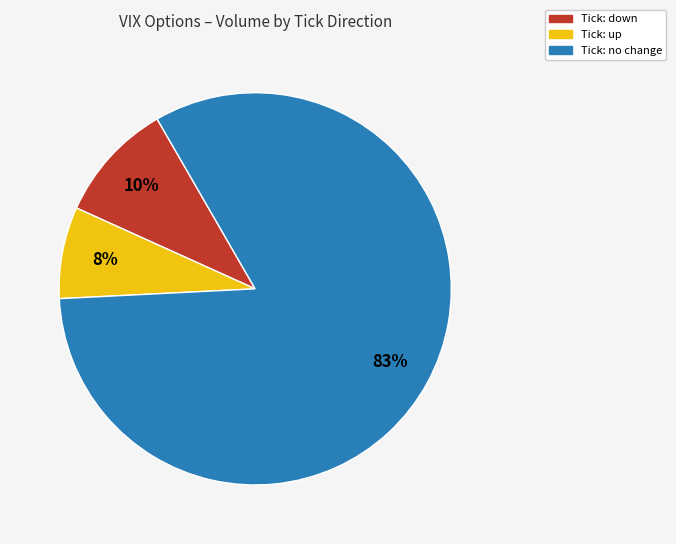

Does any single category account for the majority?

Yes